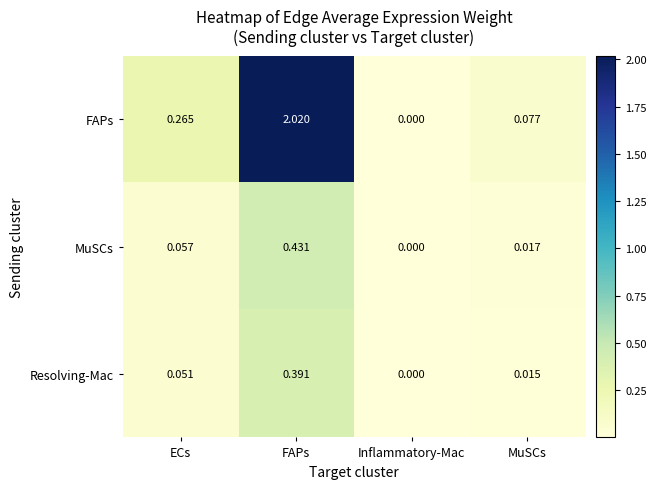

Which series has the largest range (max minus min)?

FAPs